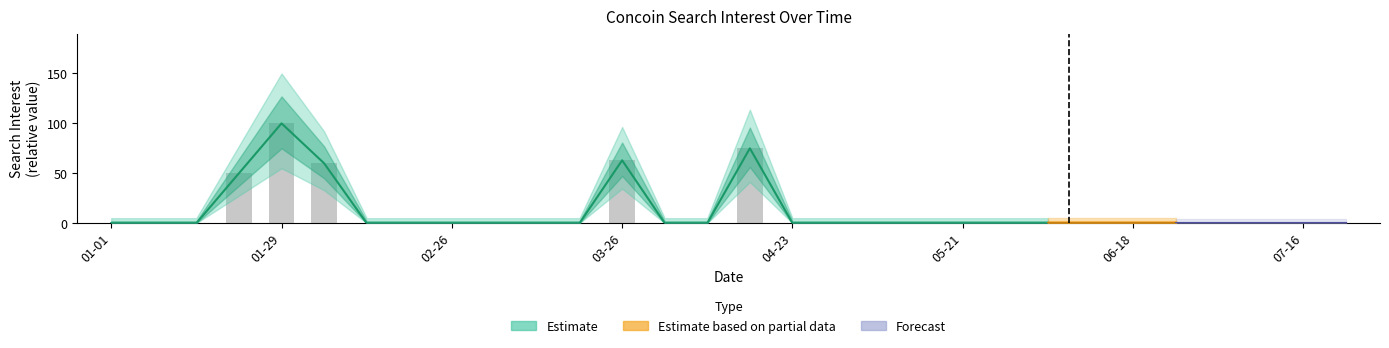

The chart shows a value of 86 at 03-26. True or false?

False